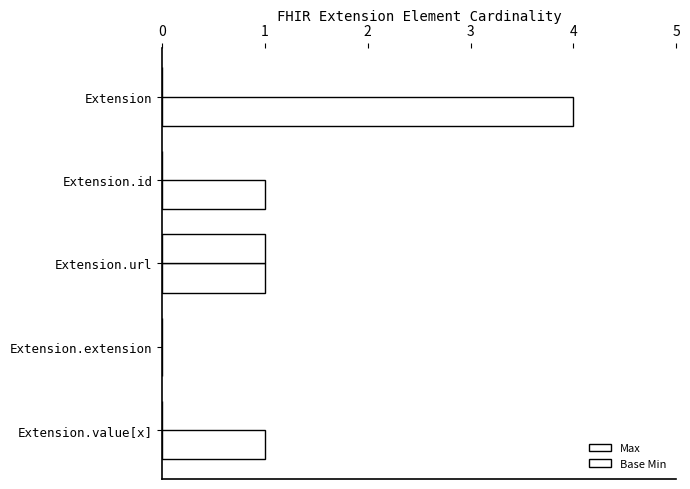

List the series in order of their peak value, lowest first.

Base Min, Max